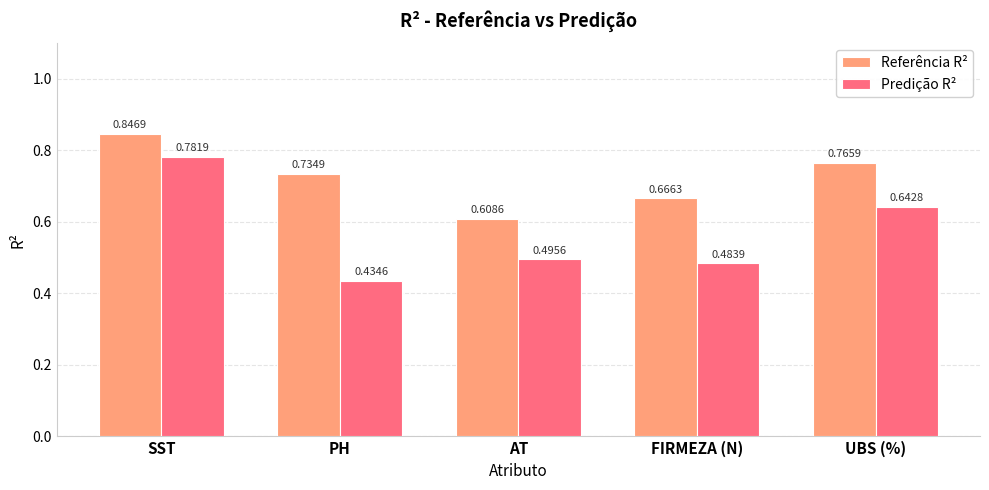

Rank the categories by Referência R² value from highest to lowest.

SST, UBS (%), PH, FIRMEZA (N), AT